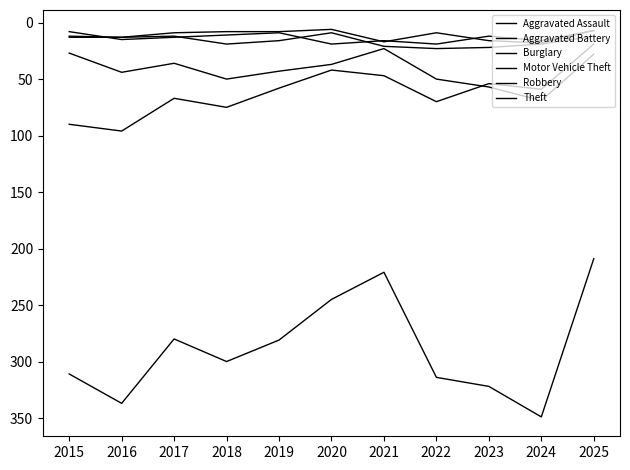

The Aggravated Battery series shows 13 at 2015. True or false?

True